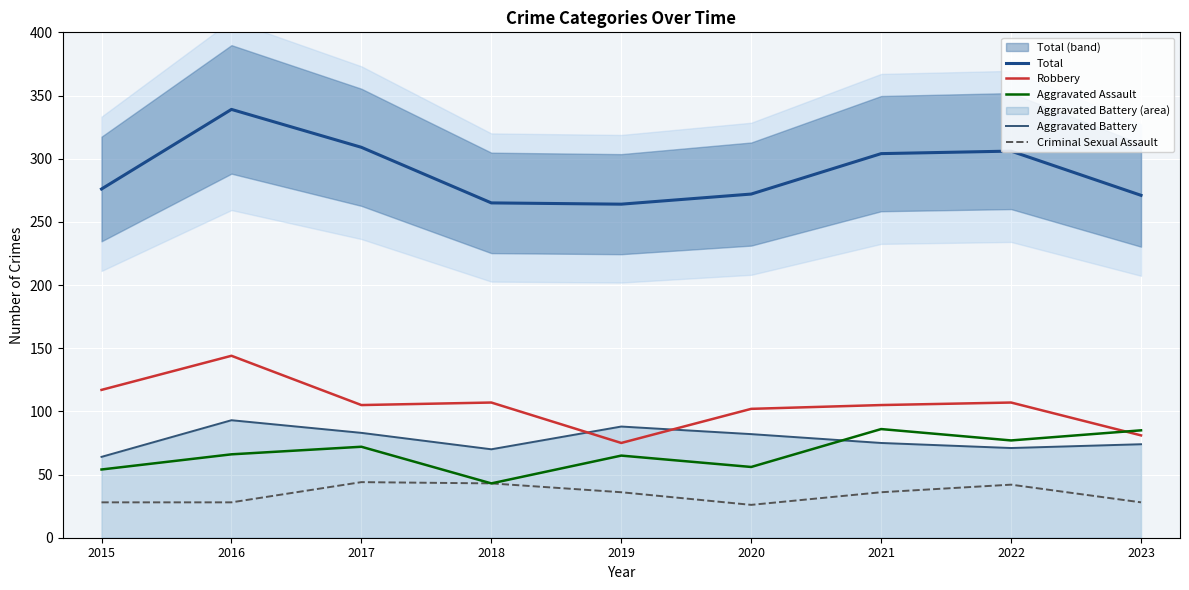

Reading left to right, extract all data points from this chart.

Total: 2015=276	2016=339	2017=309	2018=265	2019=264	2020=272	2021=304	2022=306	2023=271
Robbery: 2015=117	2016=144	2017=105	2018=107	2019=75	2020=102	2021=105	2022=107	2023=81
Aggravated Assault: 2015=54	2016=66	2017=72	2018=43	2019=65	2020=56	2021=86	2022=77	2023=85
Aggravated Battery: 2015=64	2016=93	2017=83	2018=70	2019=88	2020=82	2021=75	2022=71	2023=74
Criminal Sexual Assault: 2015=28	2016=28	2017=44	2018=43	2019=36	2020=26	2021=36	2022=42	2023=28